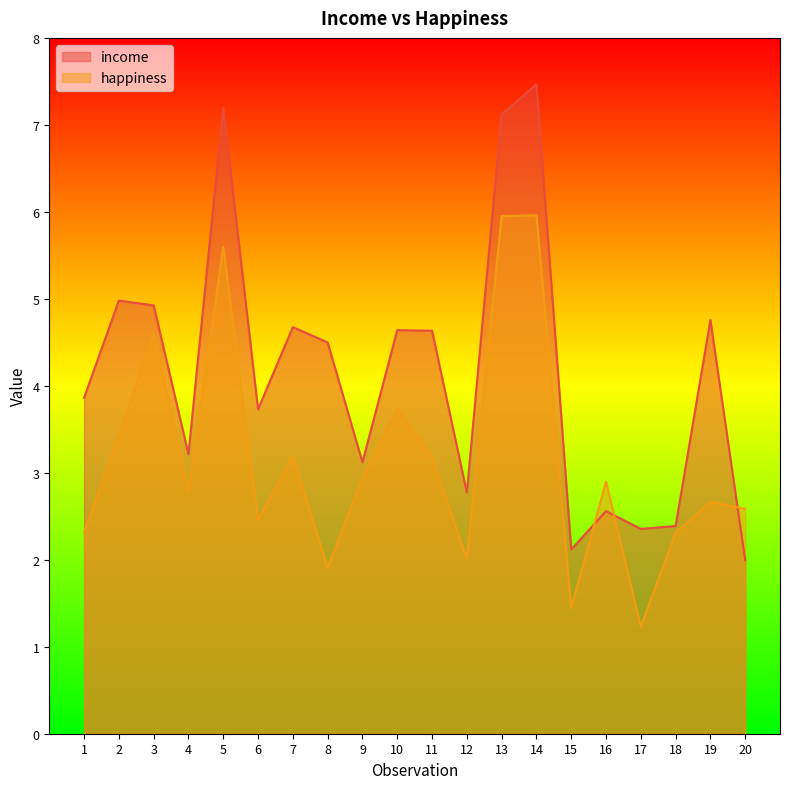

List the labels in order of happiness value, largest first.

14, 13, 5, 3, 10, 2, 7, 11, 9, 16, 4, 19, 20, 6, 1, 18, 12, 8, 15, 17